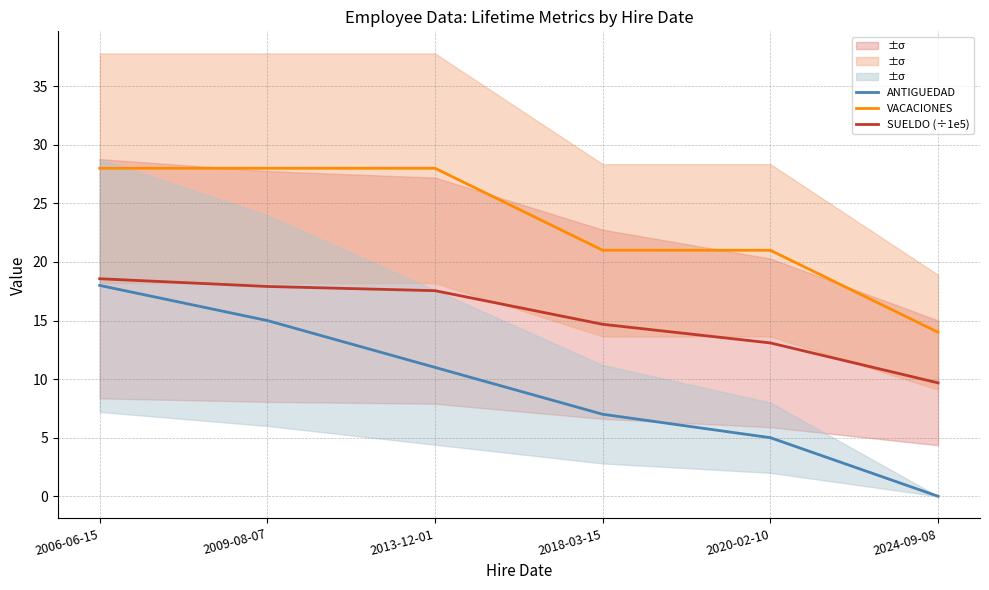

What are all the series names shown in the legend?

ANTIGUEDAD, VACACIONES, SUELDO (÷1e5)